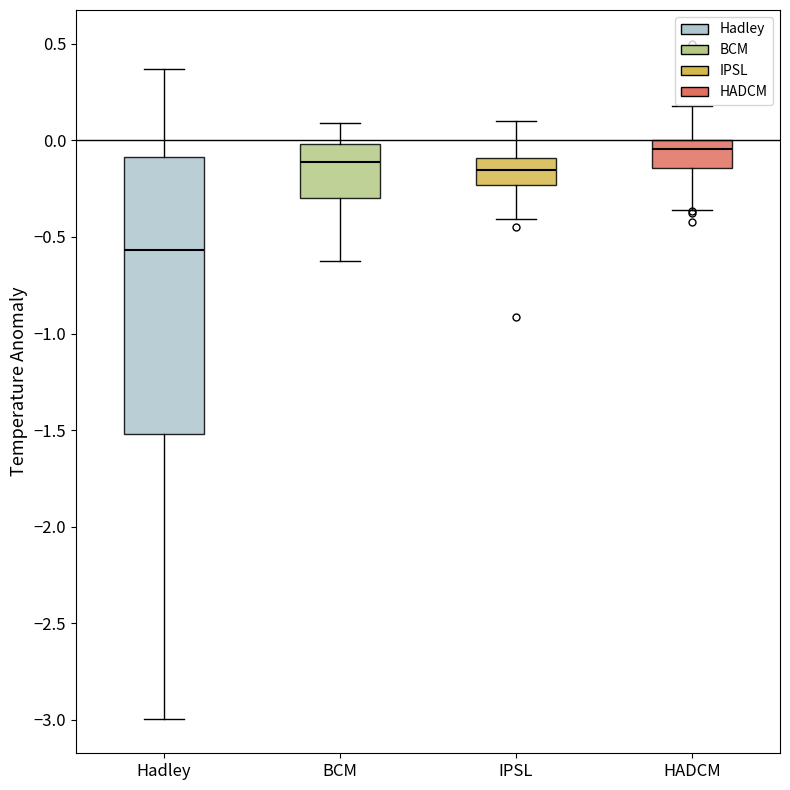

Which box has the lowest median line?

Hadley